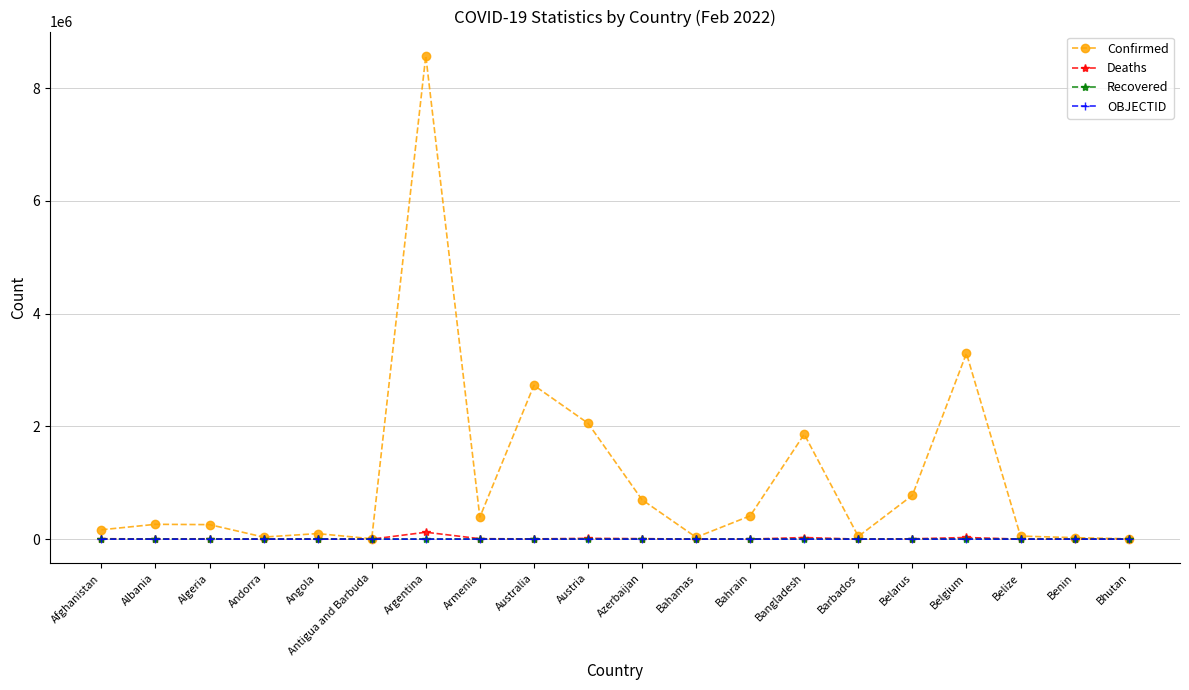

What is the label of the 16th point from the left?

Belarus